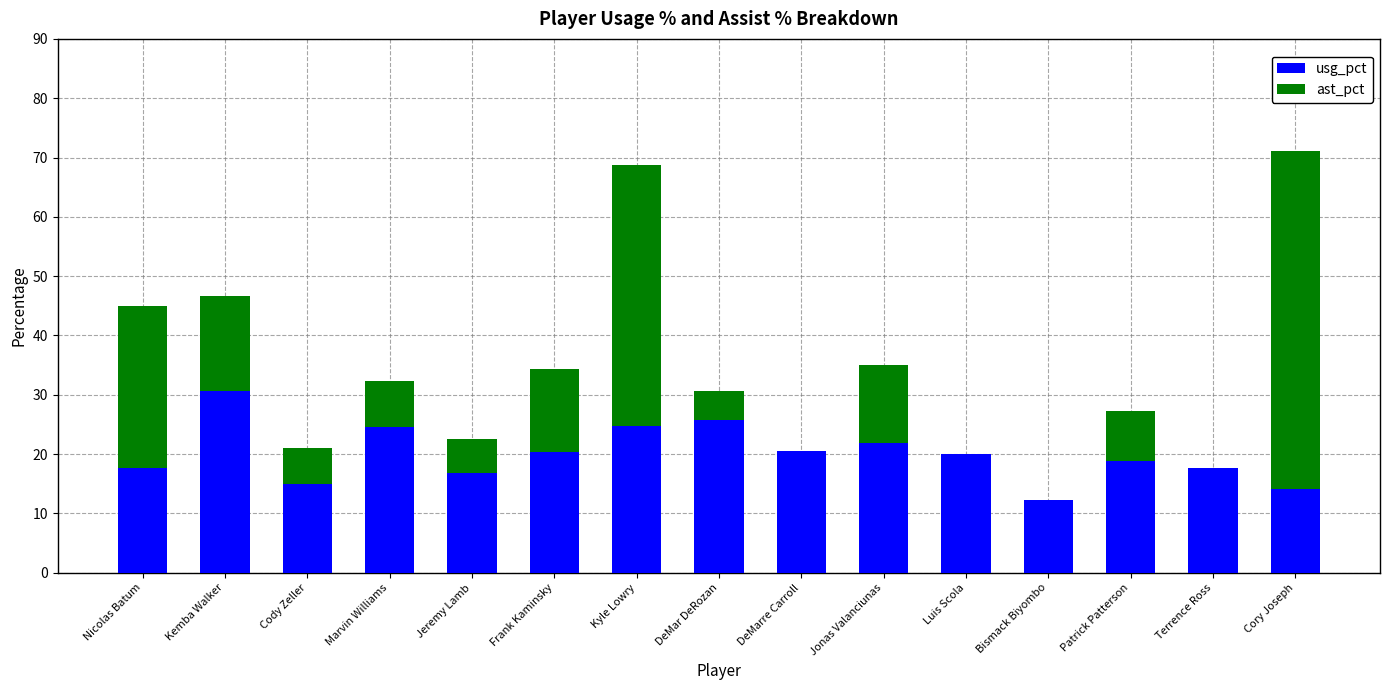

Read the usg_pct value at DeMar DeRozan.

25.8